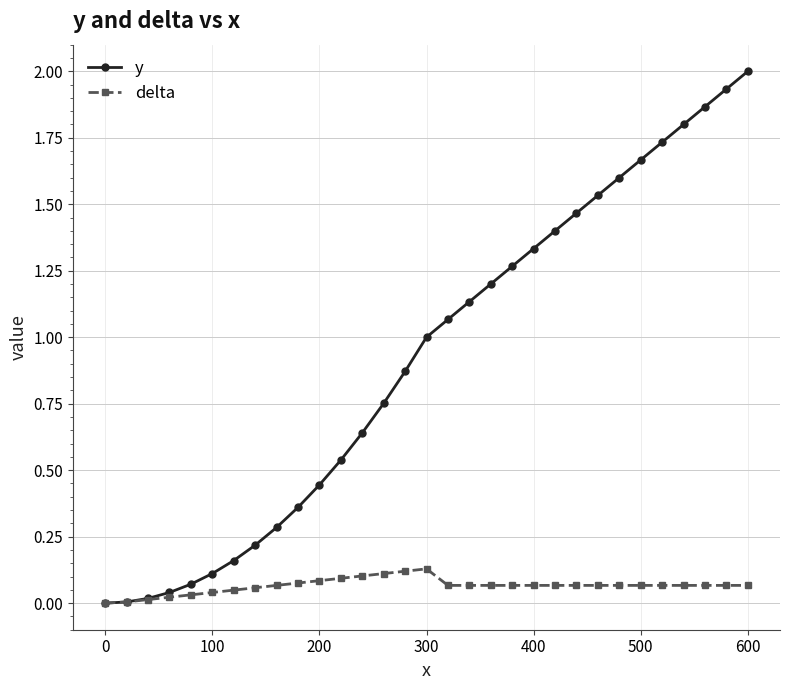

Rank the series by their maximum value, from lowest to highest.

delta, y